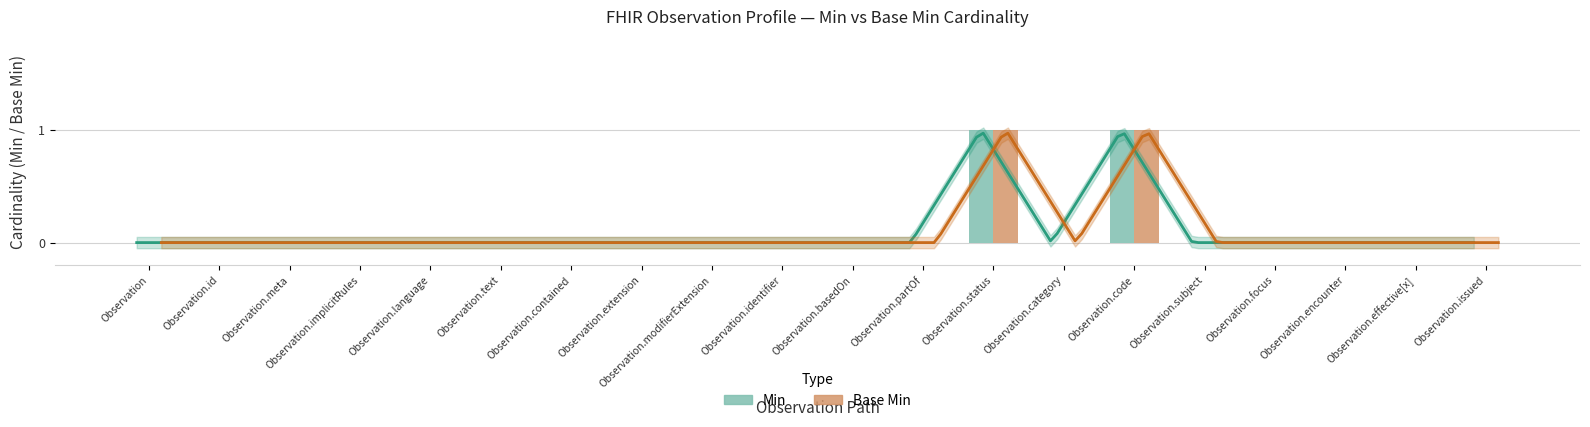

Are the bars horizontal?

No